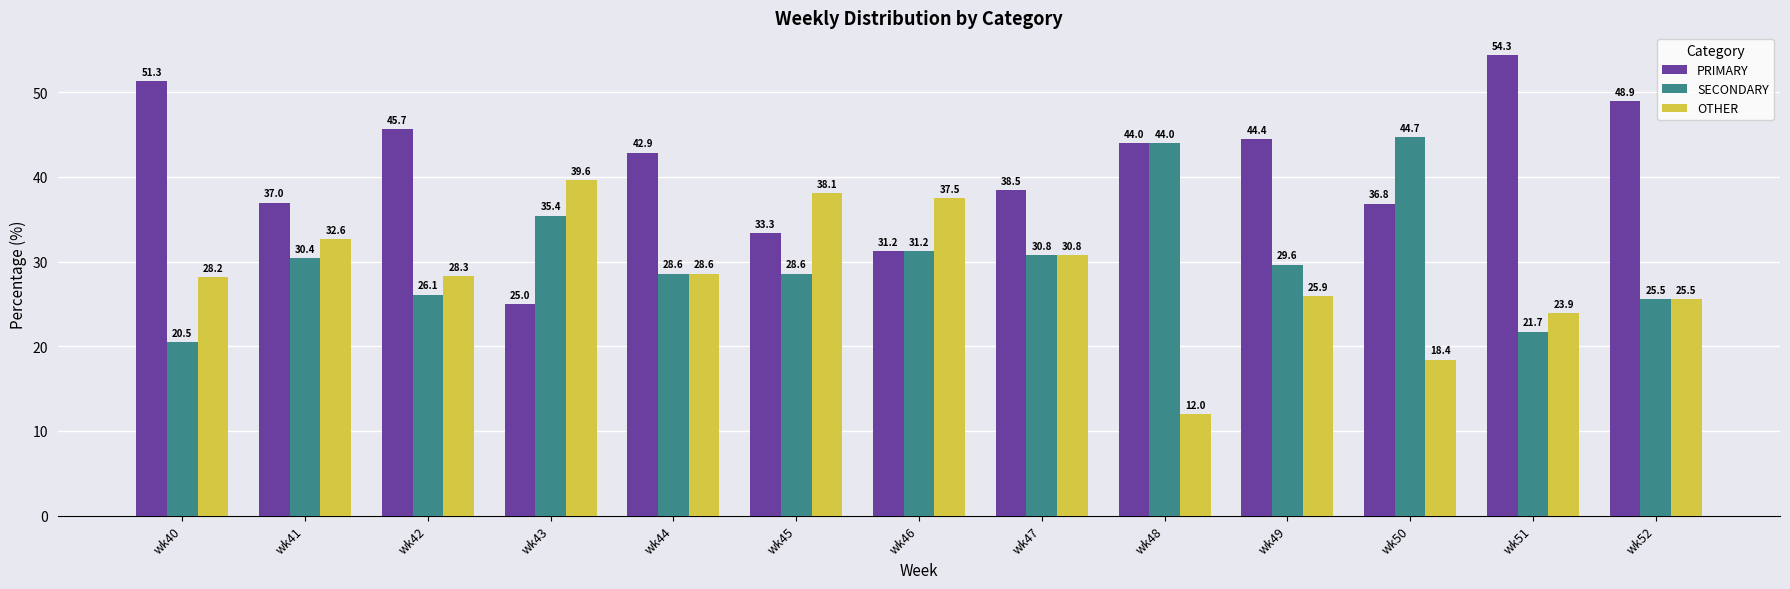

At which label is PRIMARY closest to 39?

wk47